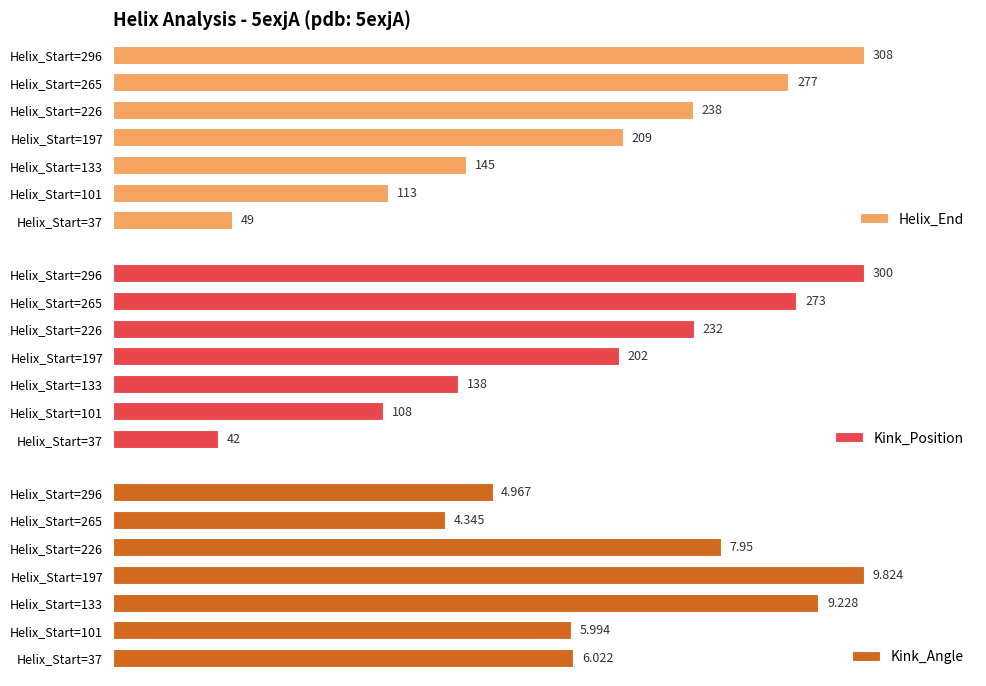

Are the bars grouped side by side (vs. stacked)?

Yes